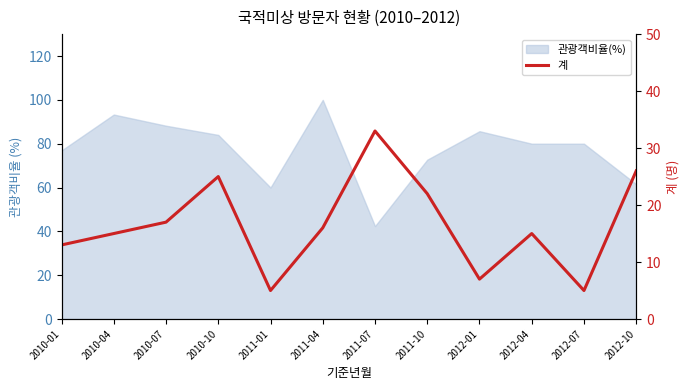

How many lines are shown in the chart?

1